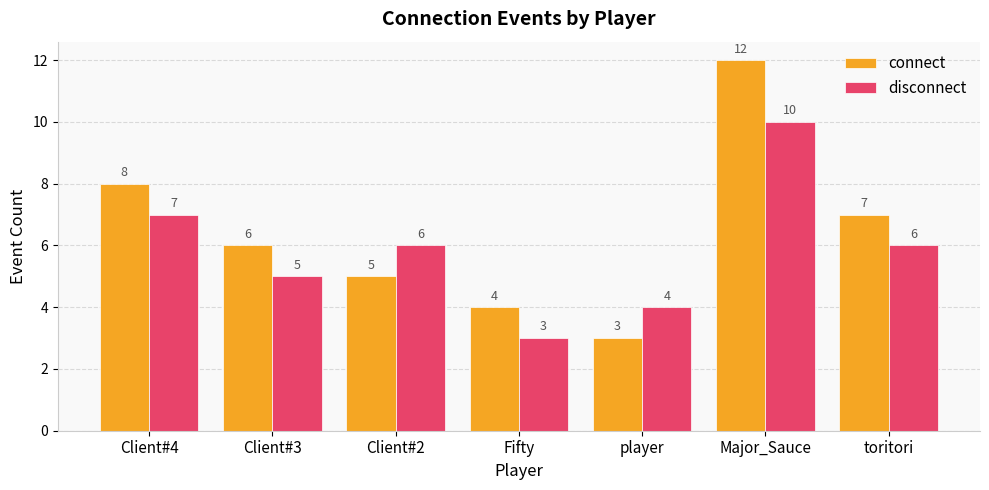

At which label does disconnect reach its peak?

Major_Sauce